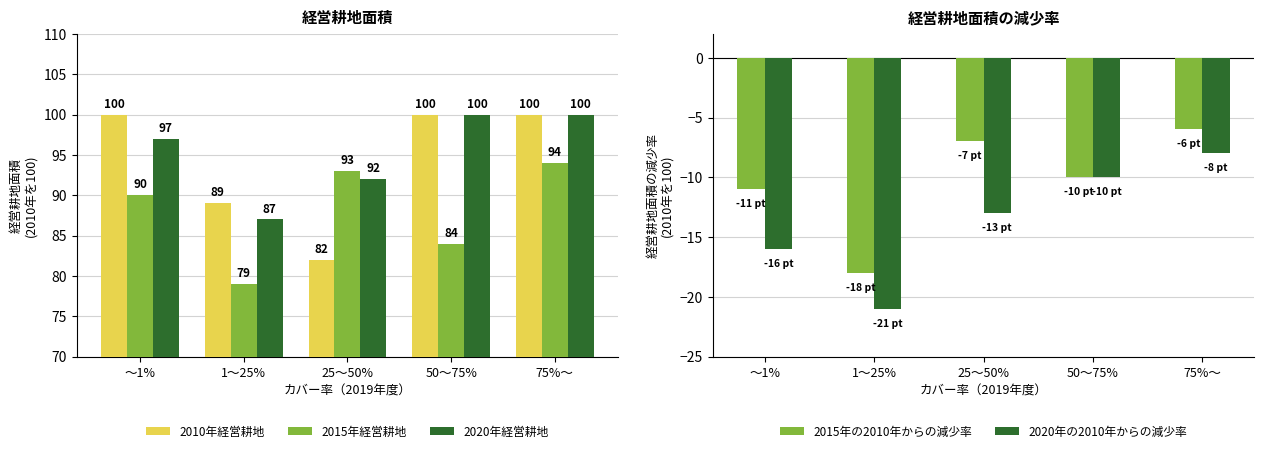

At which label does 2010年経営耕地 reach its peak?

〜1%